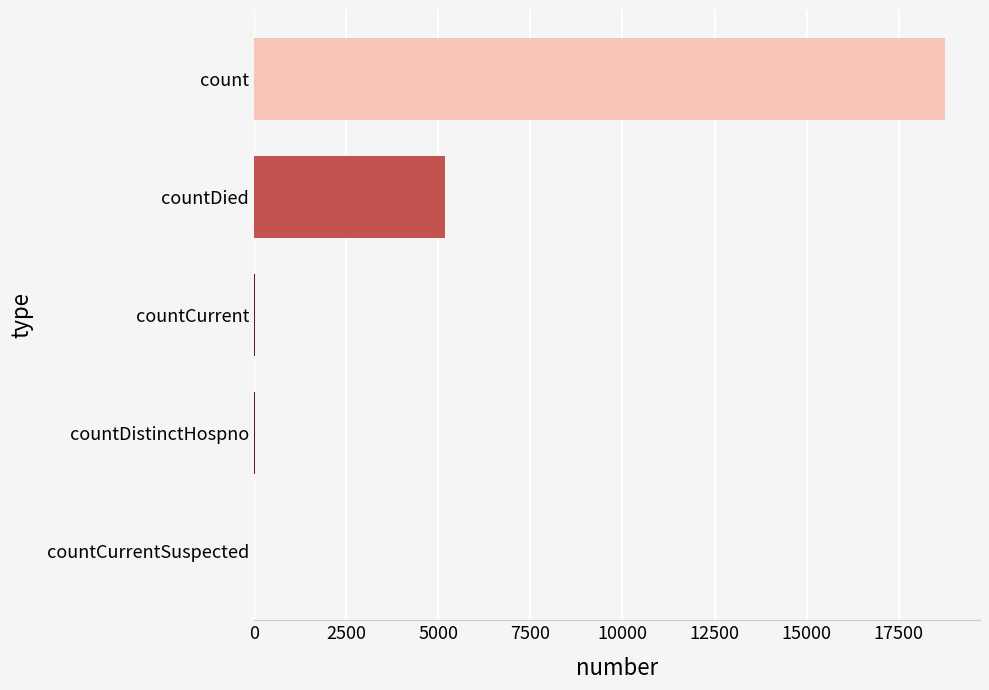

Count the number of data series in this chart.

1